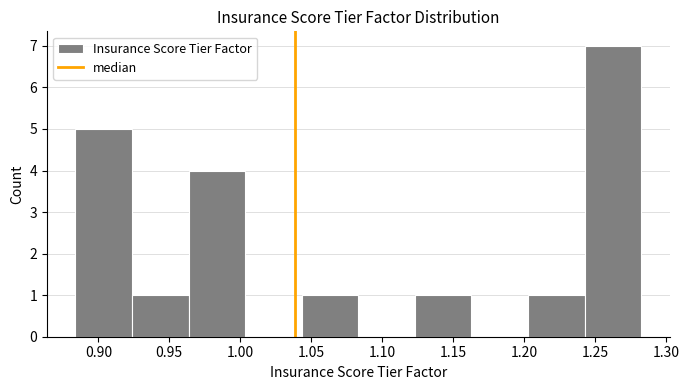

Over which range of the x-axis is the bar tallest?

1.245 to 1.285